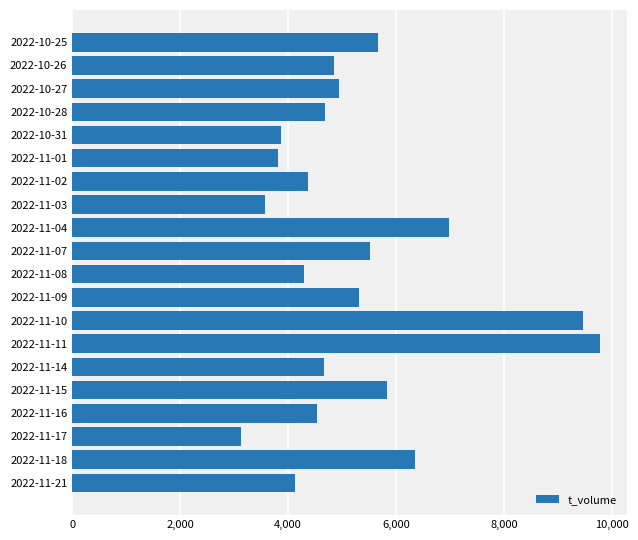

Approximately how many times larger is the value at 2022-11-07 compared to 2022-11-03?

1.5